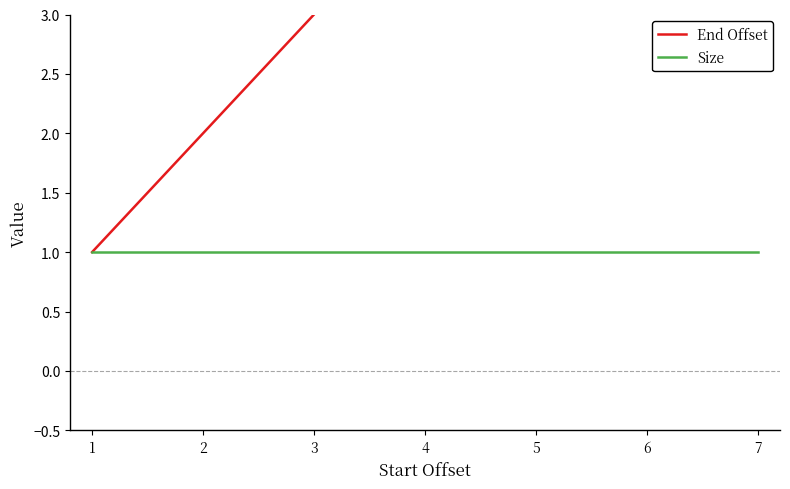

At which category does the chart reach its minimum across all series?

1